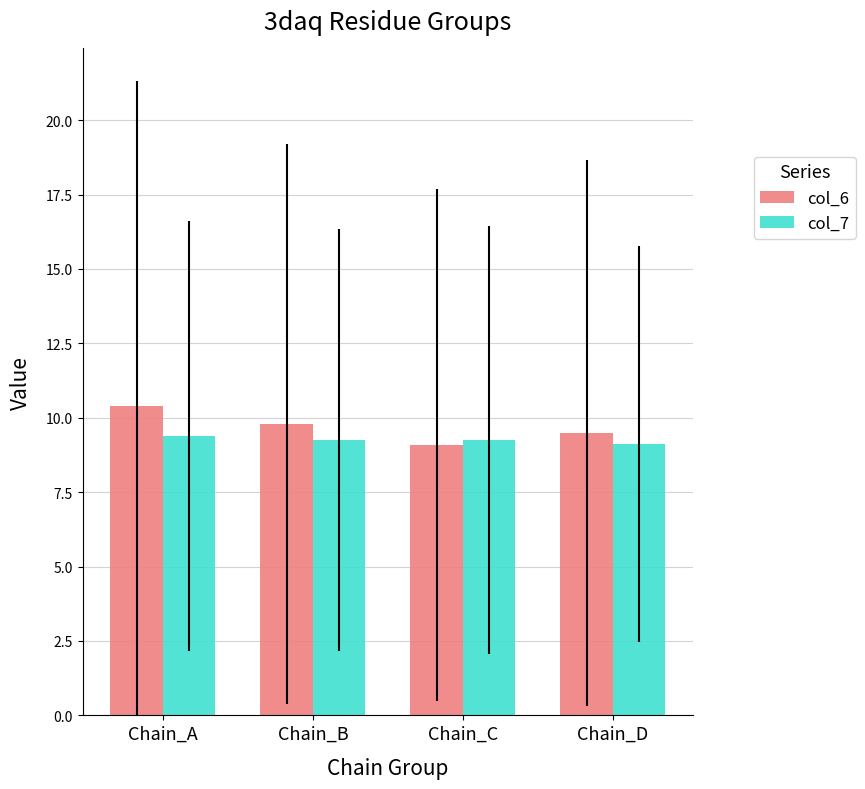

How many data points does each series have?

4